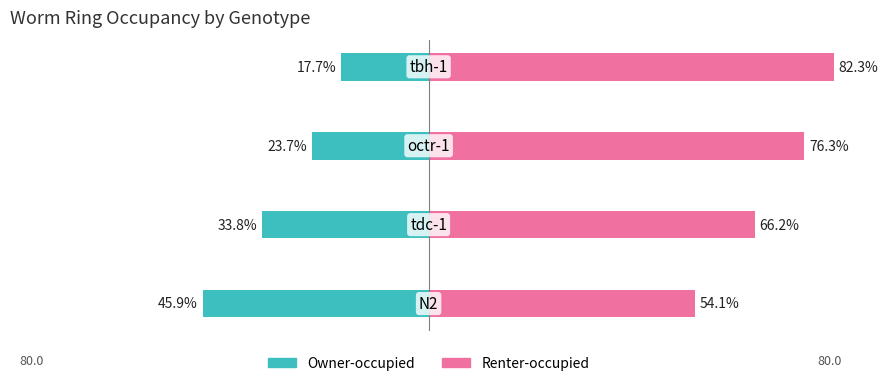

What is the average value of the Renter-occupied series?

69.7